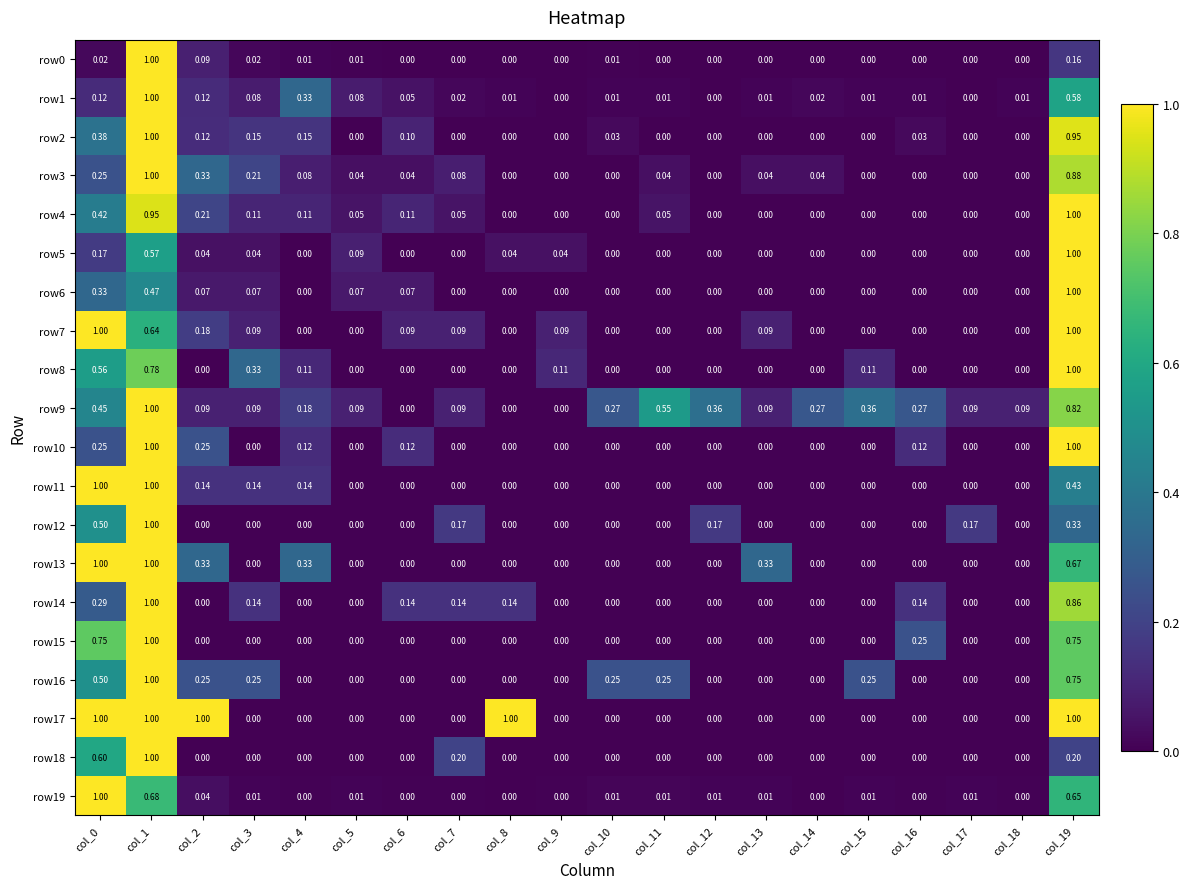

Is the value of row8 at col_3 greater than the value of row11 at col_17?

Yes